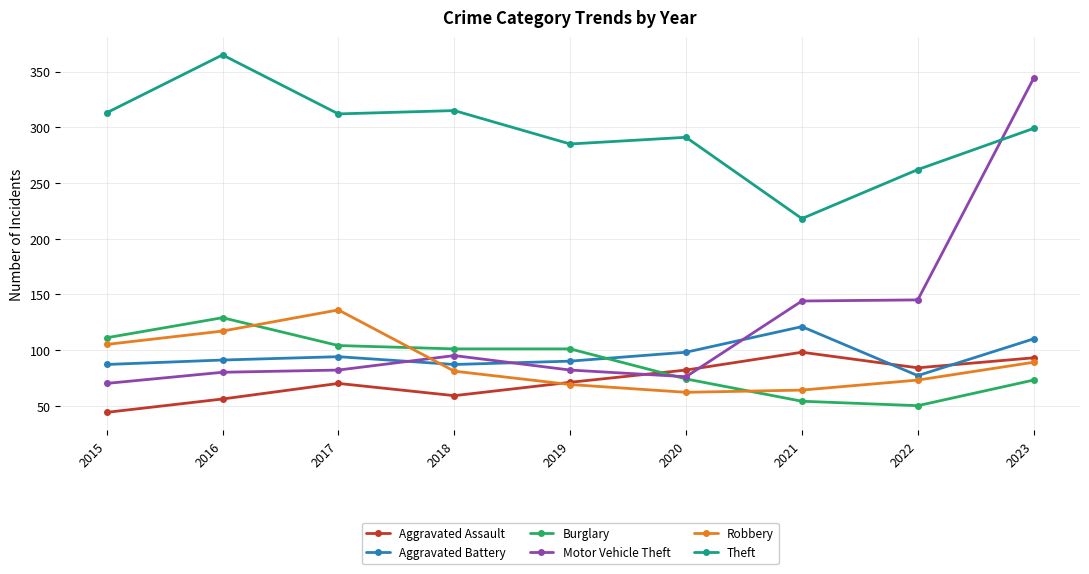

The Burglary series shows 129 at 2016. True or false?

True